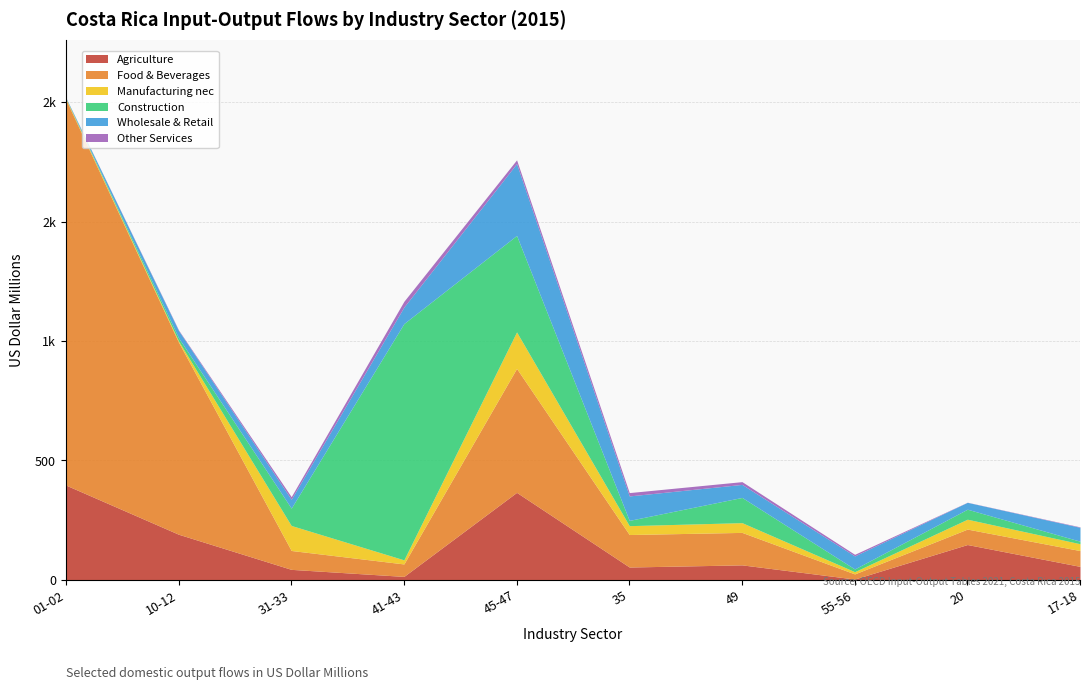

Where do Wholesale & Retail and Food & Beverages first cross each other?

DOM_31T33 and DOM_41T43